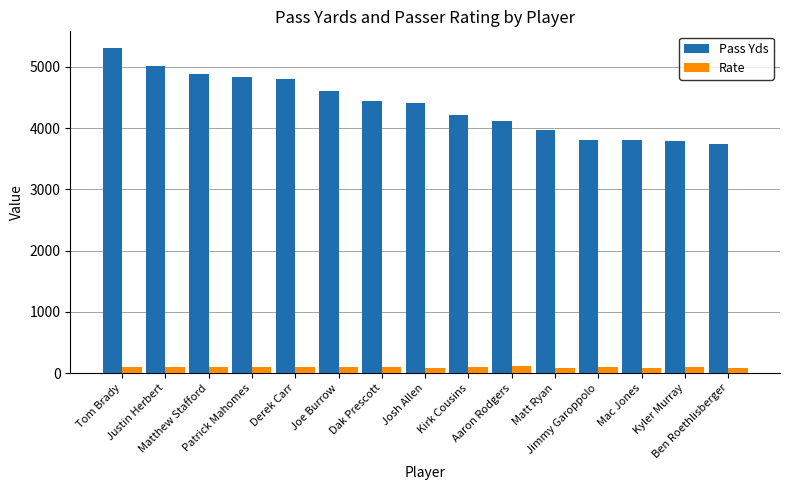

At which category is the sum across all series the highest?

Tom Brady